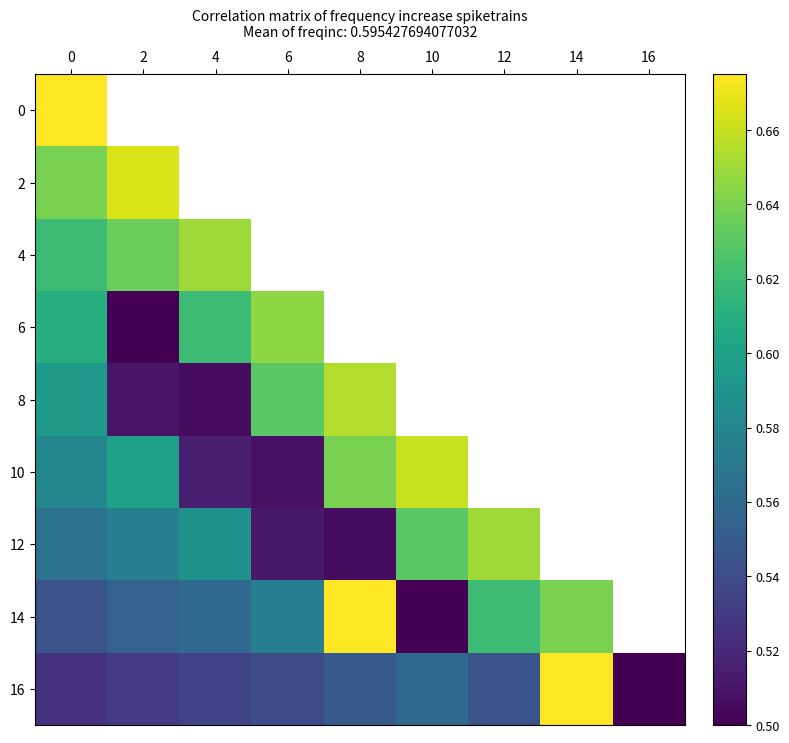

Which series has the widest spread of values?

14